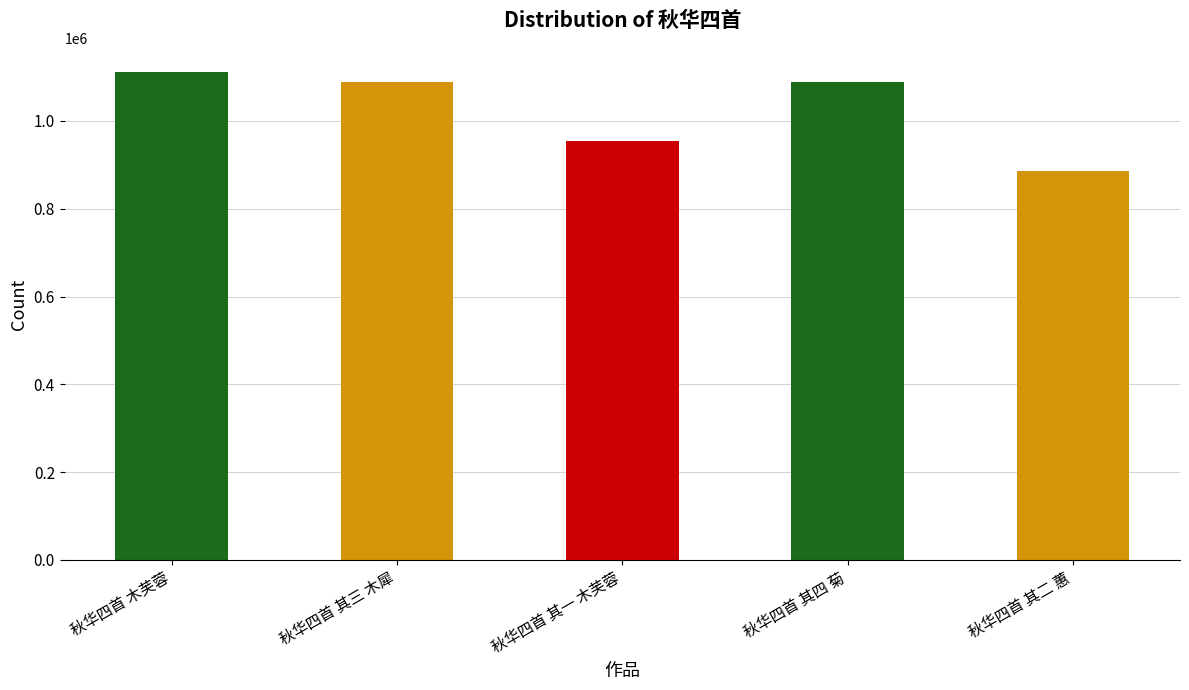

What is the label of the 1st bar from the right?

秋华四首 其二 蕙